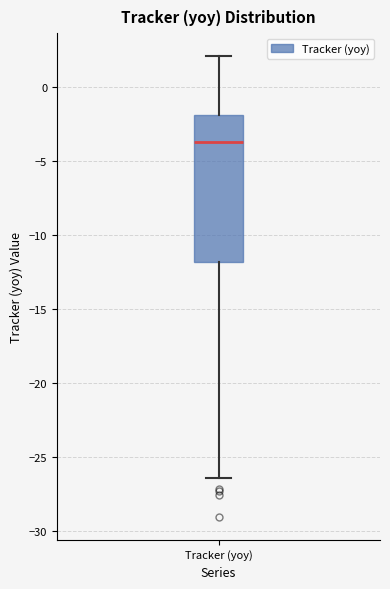

Where does the upper whisker of the box for Tracker (yoy) end on the y-axis? The values are not printed on the chart, so give them approximately, as read against the axis.

2.0